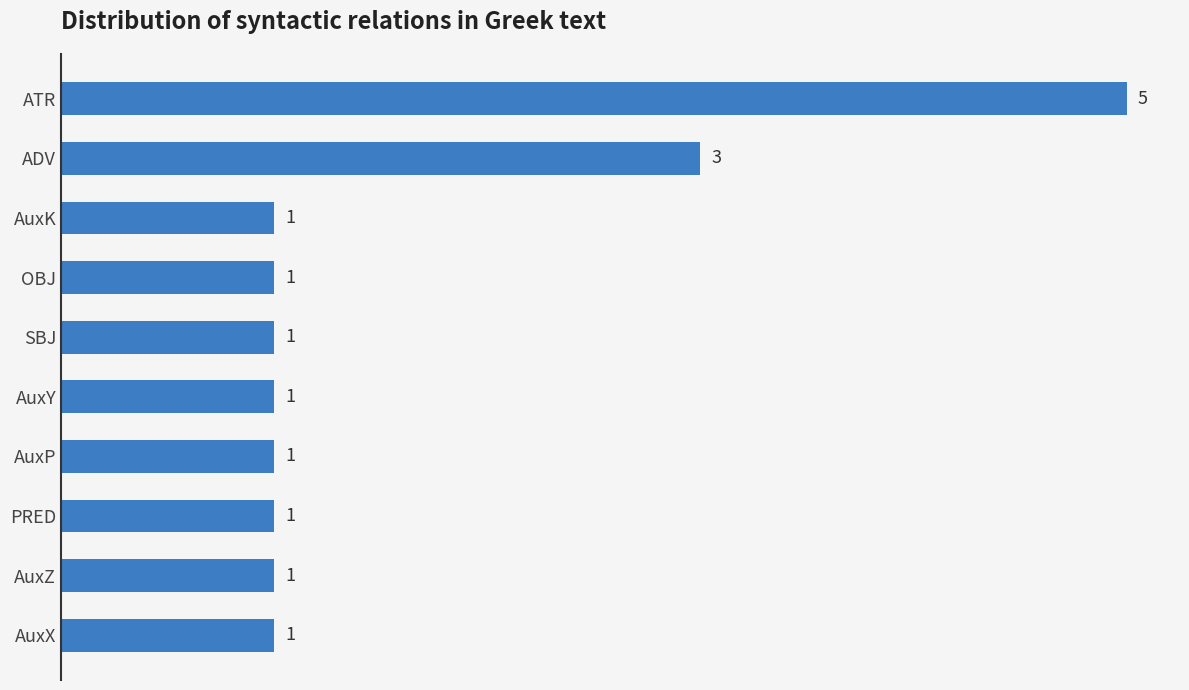

What position from the bottom is AuxX?

1